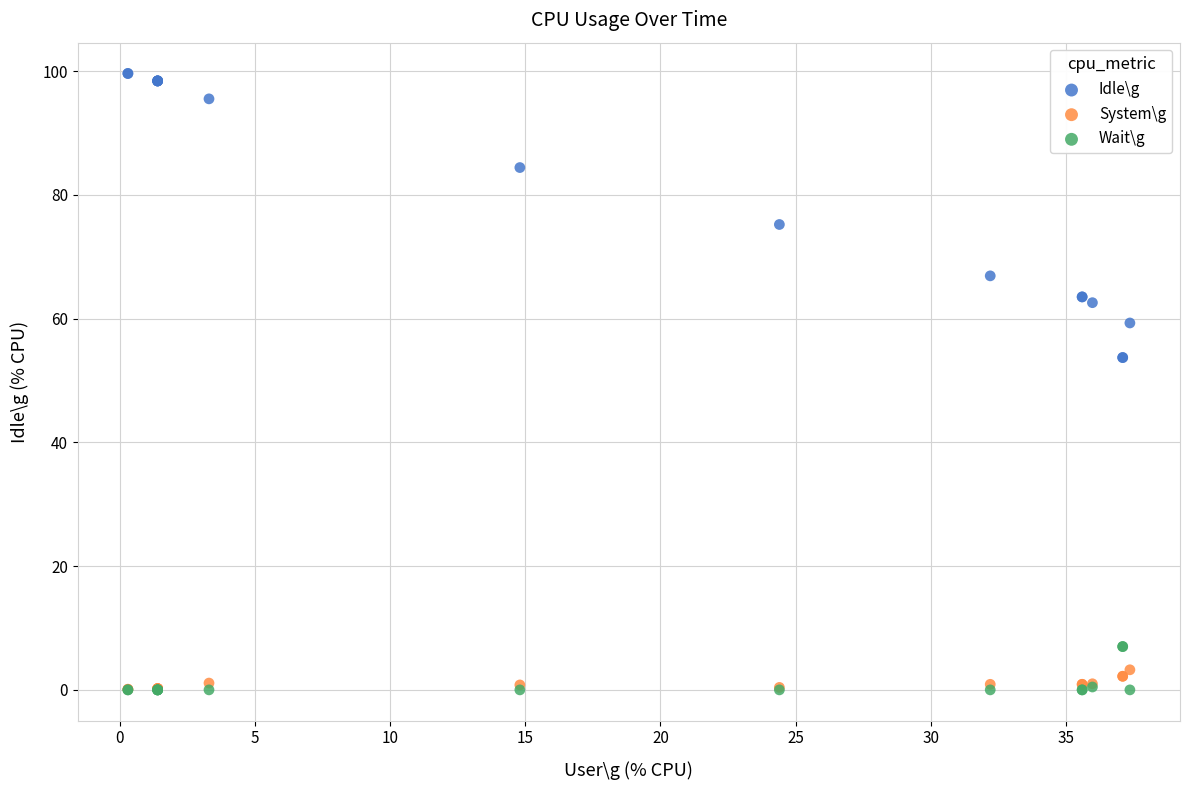

Which series contains the highest Y value?

Idle\g